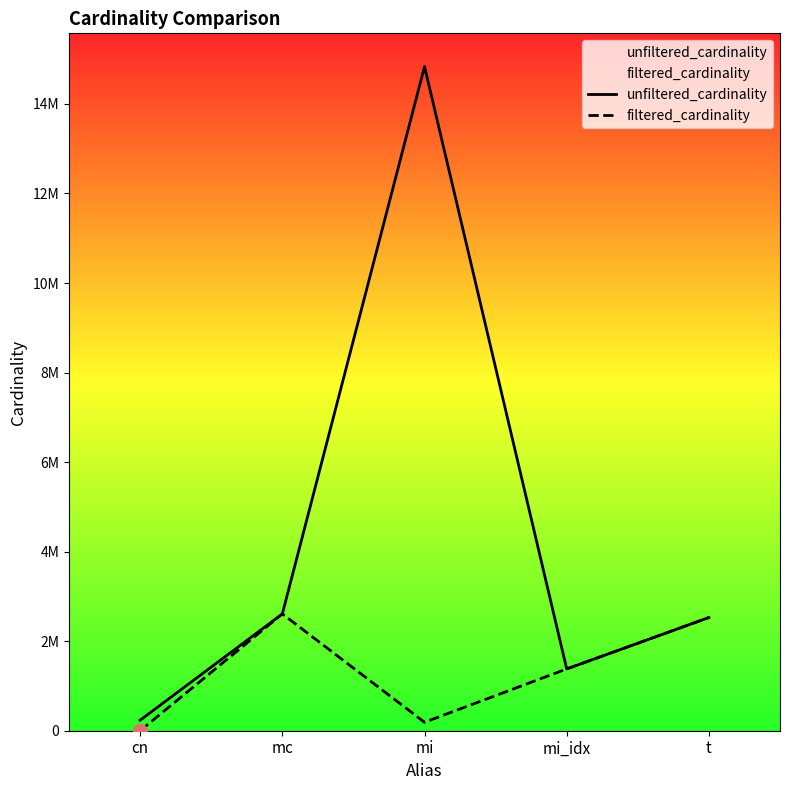

What is the sum of the filtered_cardinality values at mi_idx and mc?

3989164